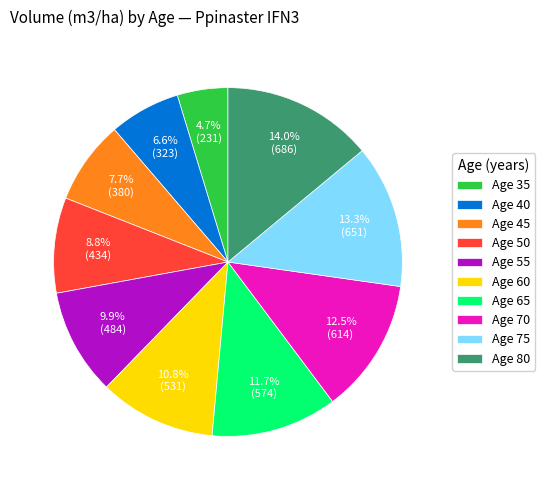

Is there a majority slice in this chart?

No